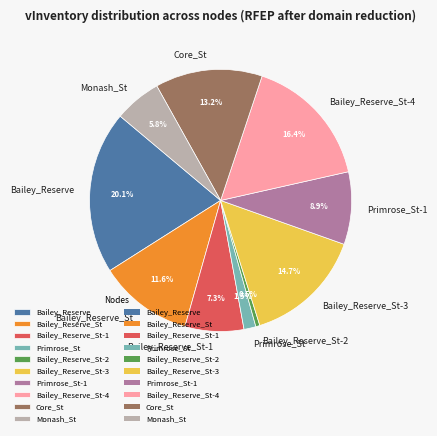

Is Core_St the majority of the pie?

No